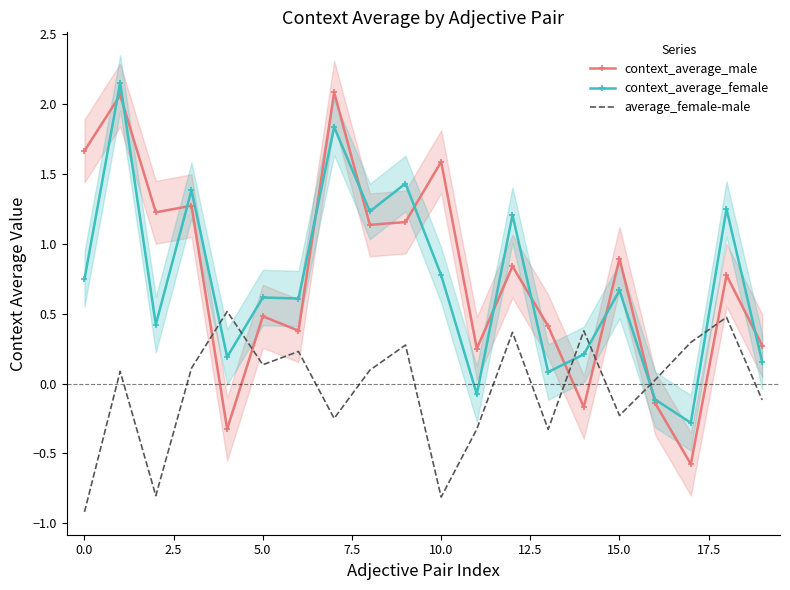

What is the greatest value displayed?

2.2